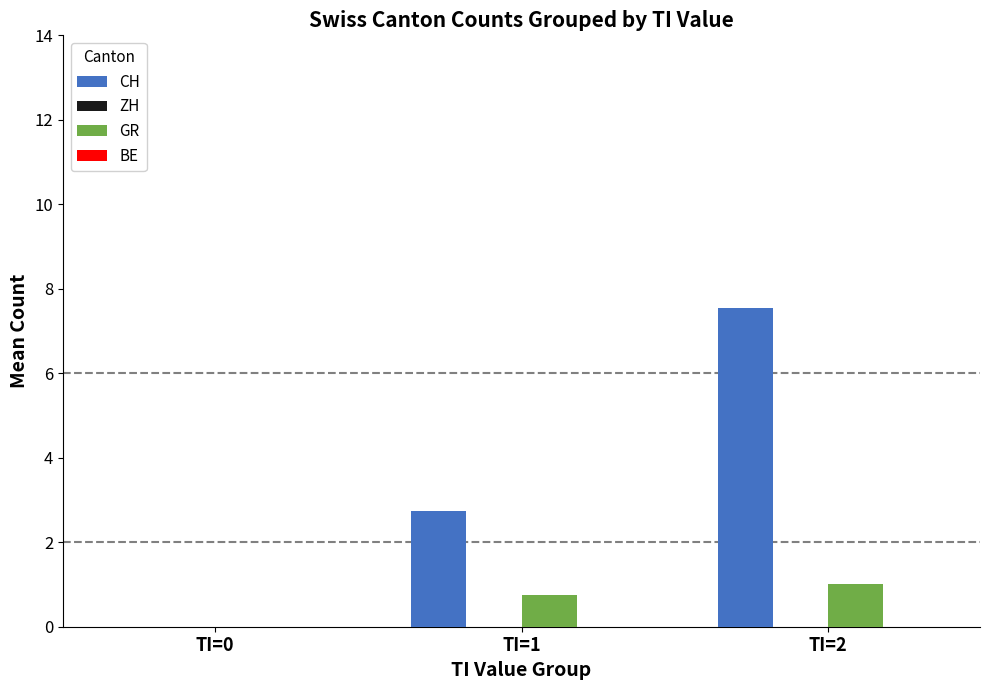

Which series changed the most between TI=1 and TI=2?

CH